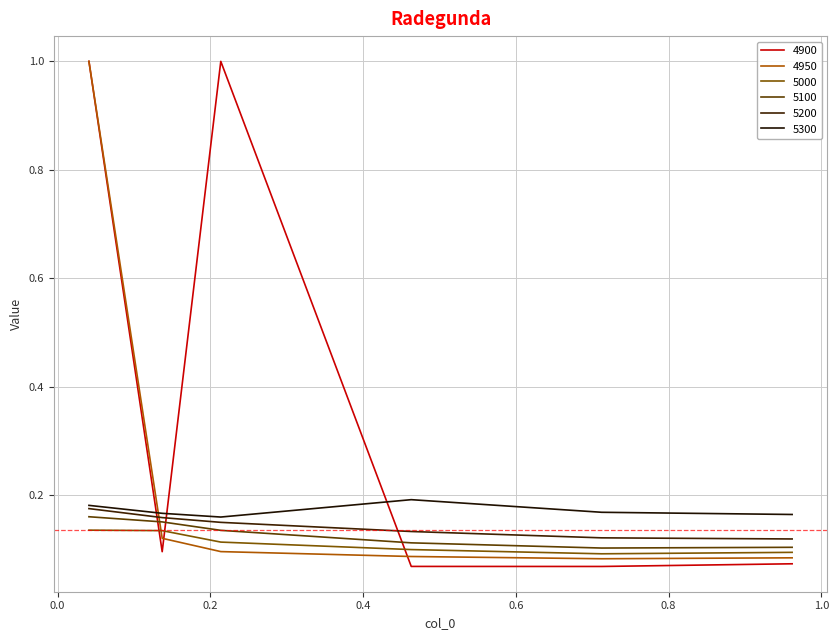

Reading left to right, list all the values displayed in this chart.

4900: 1.0	0.1	1.0	0.1	0.1	0.1
4950: 1.0	0.1	0.1	0.1	0.1	0.1
5000: 0.1	0.1	0.1	0.1	0.1	0.1
5100: 0.2	0.2	0.1	0.1	0.1	0.1
5200: 0.2	0.2	0.1	0.1	0.1	0.1
5300: 0.2	0.2	0.2	0.2	0.2	0.2